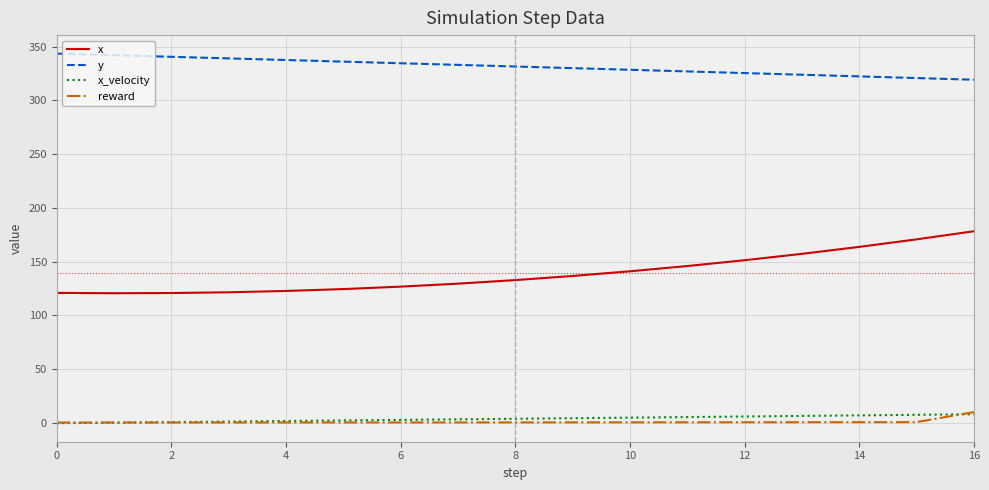

What is the average value of the x series?

139.1